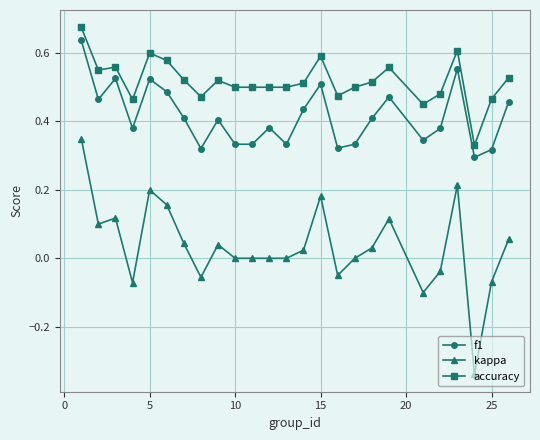

True or false: f1 and kappa intersect in this chart.

False